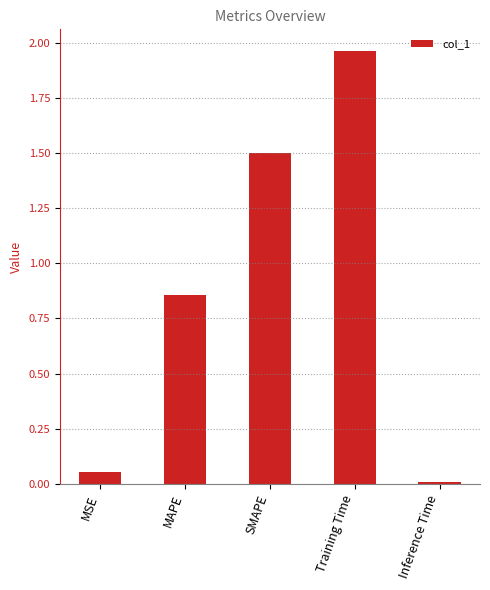

What is the label of the 5th bar from the left?

Inference Time